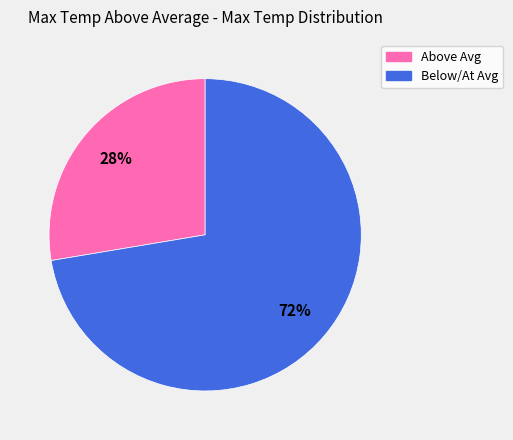

To the nearest percent, what is the average slice percentage?

50%